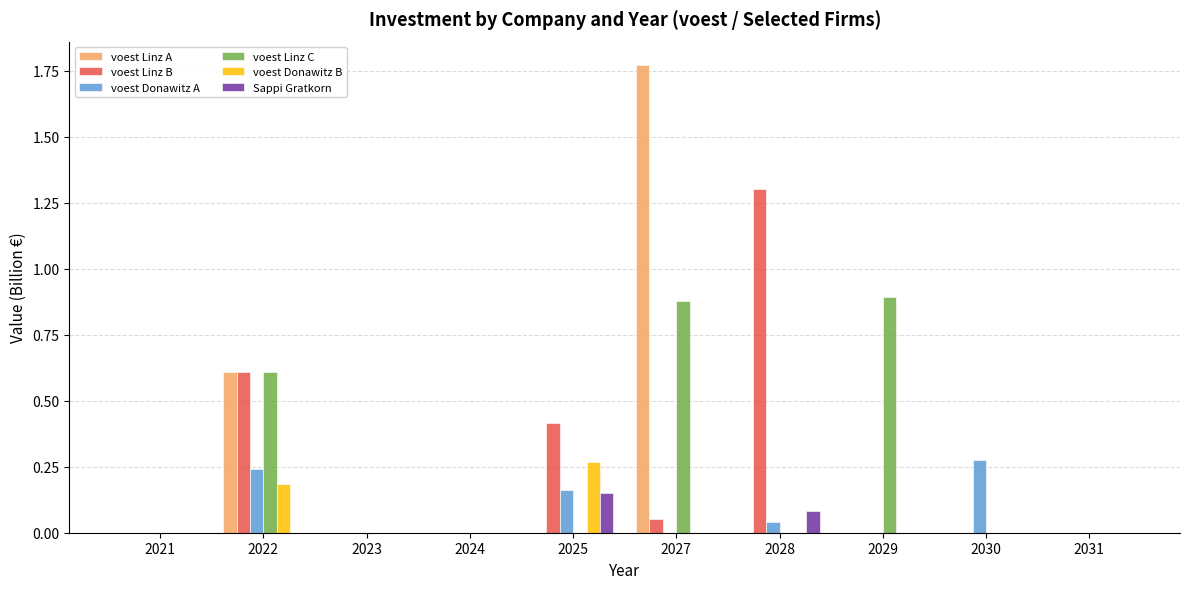

The value of voest Linz A at 2029 is 0.0. True or false?

True